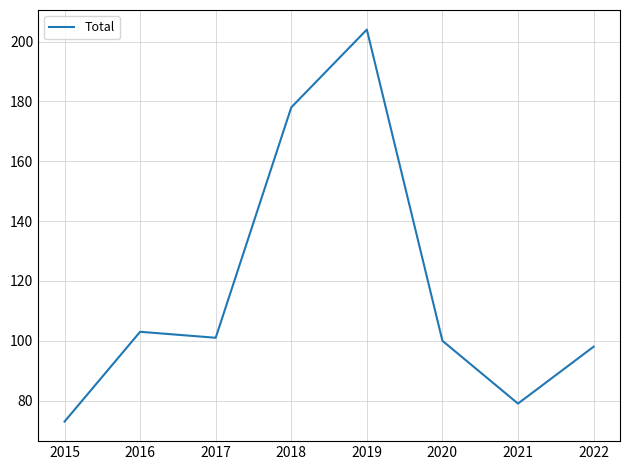

What is the ratio of the value at 2020 to the value at 2022?

1.0